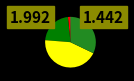

Is there any slice that represents more than half of the pie?

No